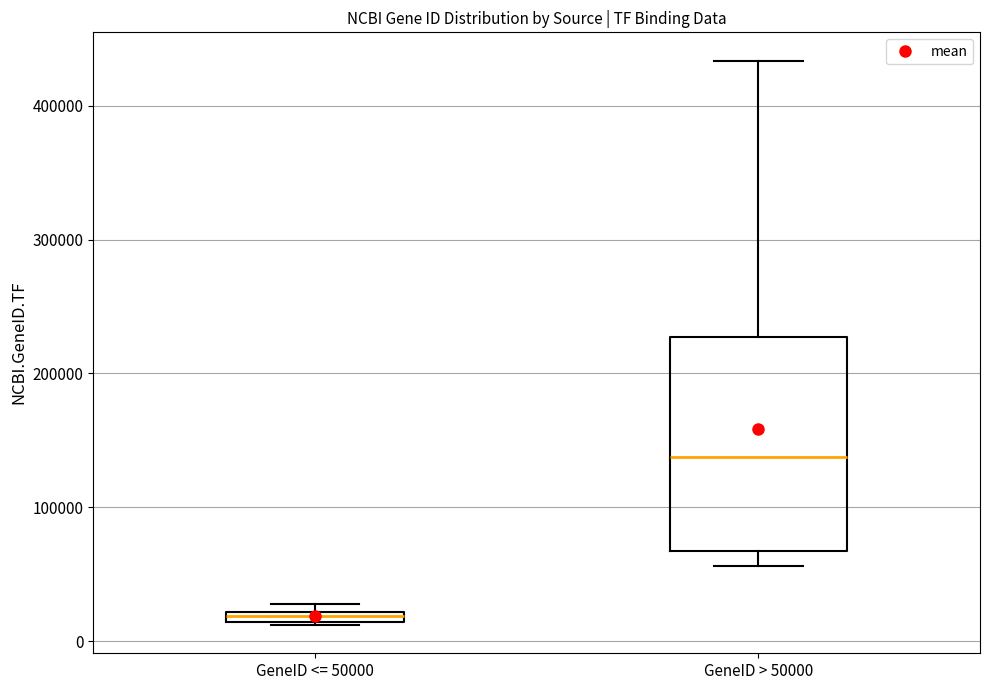

Comparing the boxes themselves (not the whiskers), which one is the tallest?

GeneID > 50000